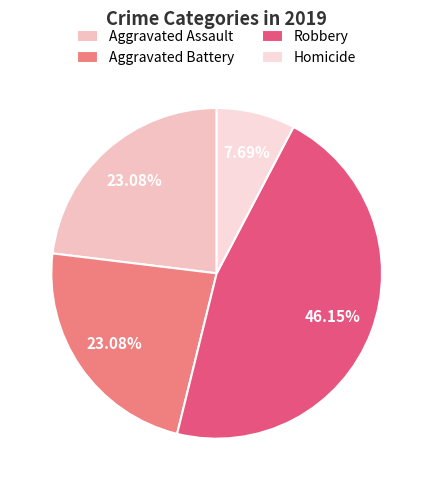

What is the change in value from Aggravated Battery to Homicide?

-2